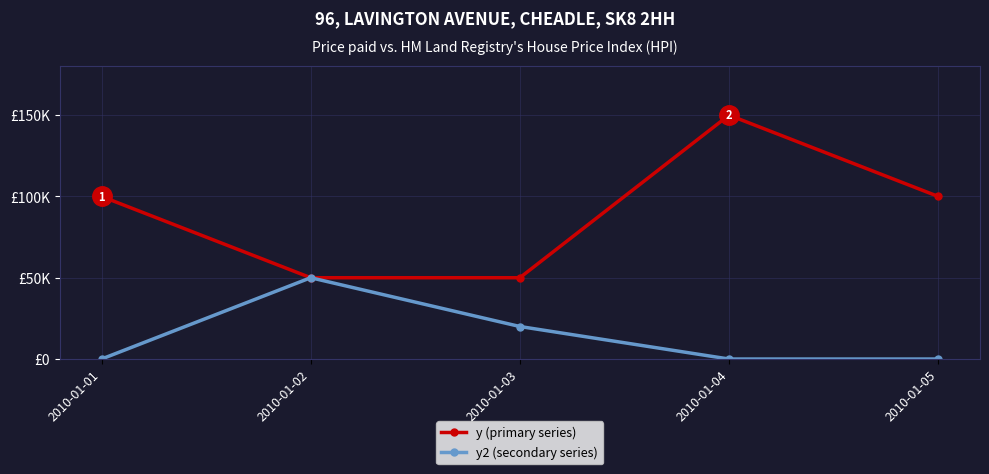

What is the difference between the maximum and minimum values in the y (primary series) series?

100000